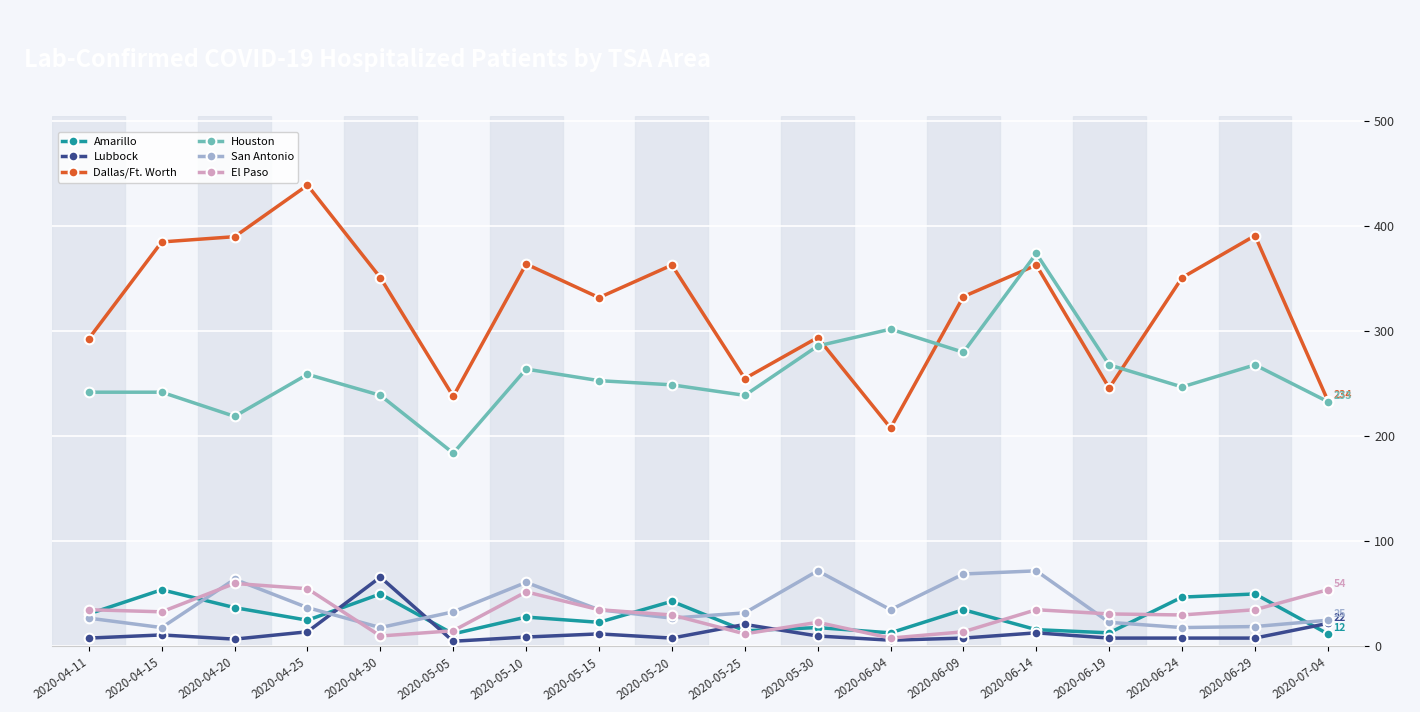

Which series has the largest total across all categories?

Dallas/Ft. Worth